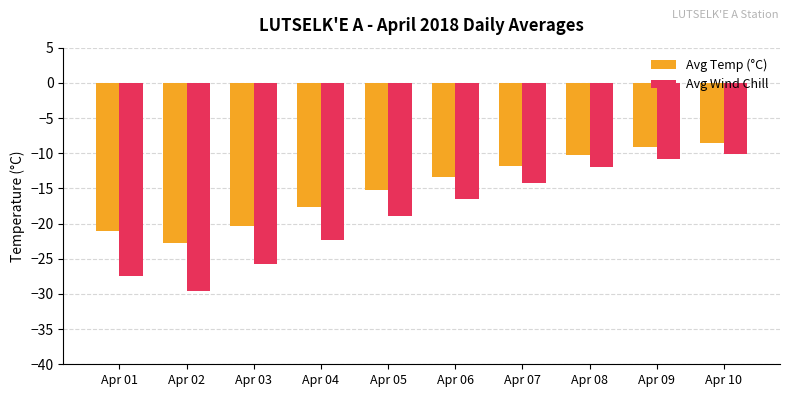

What is the value of the Avg Wind Chill bar at the 2nd from the left?

-29.6